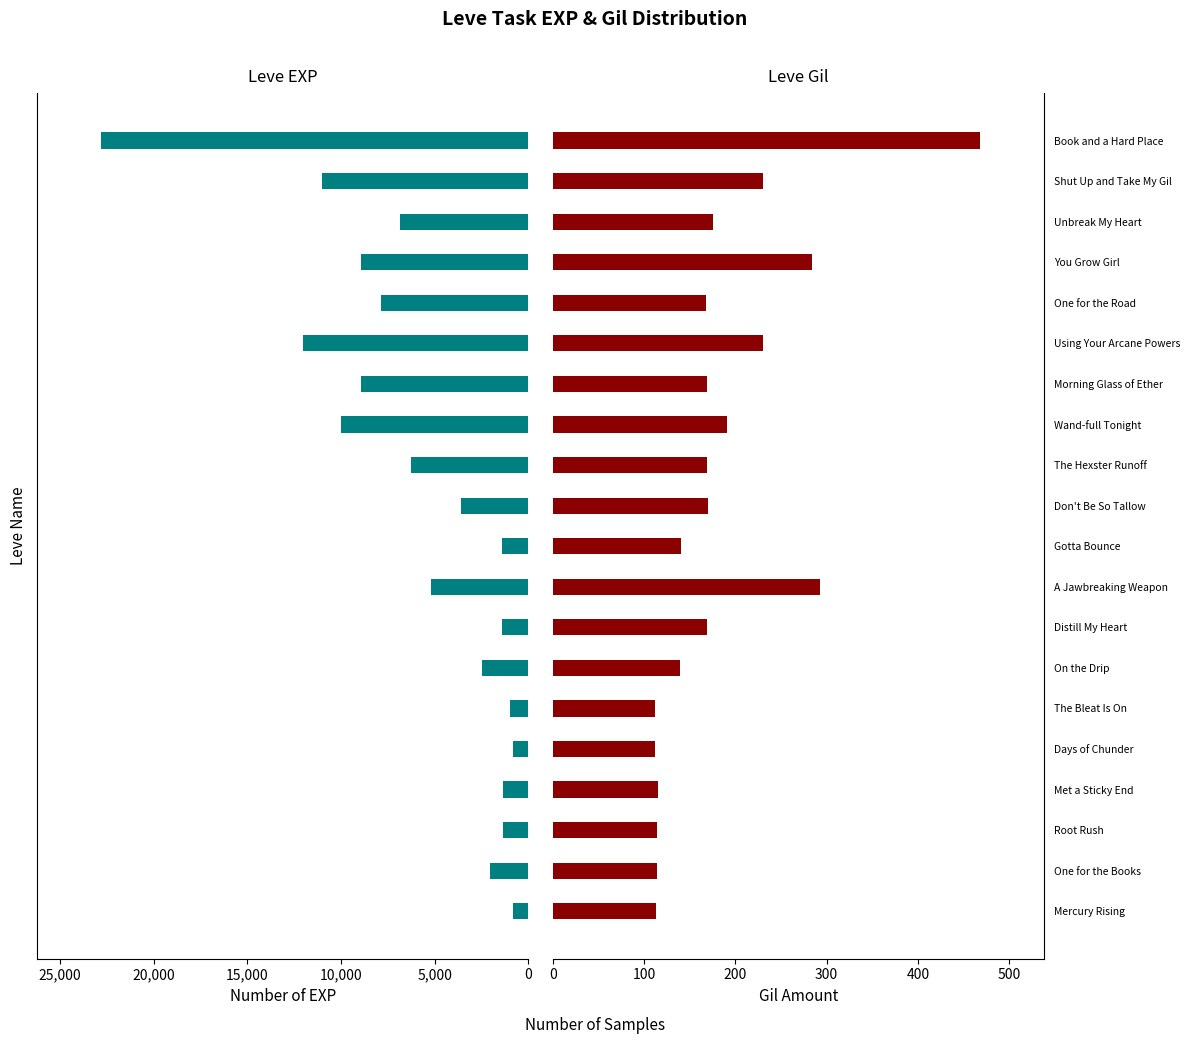

What is the total value across all series at One for the Road?

8048